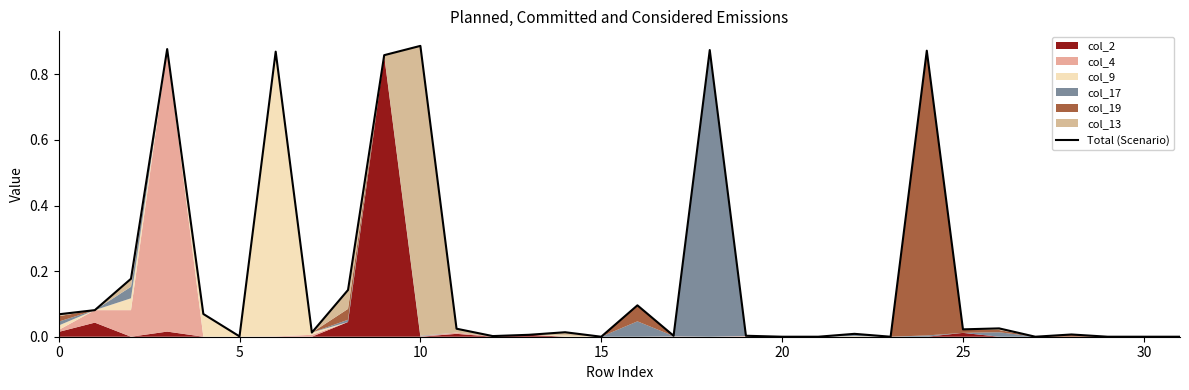

What is the average value?

0.2